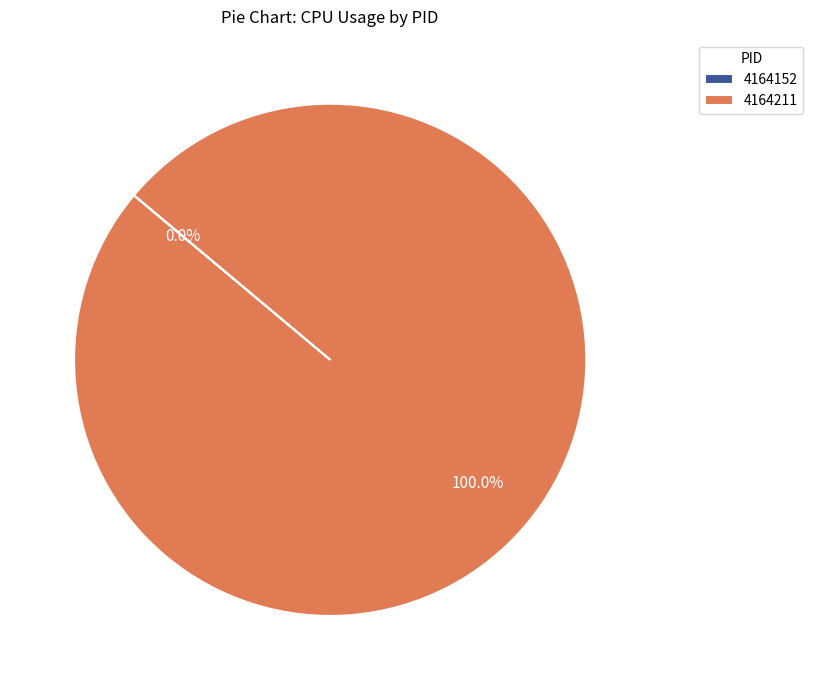

Which category accounts for the majority?

4164211